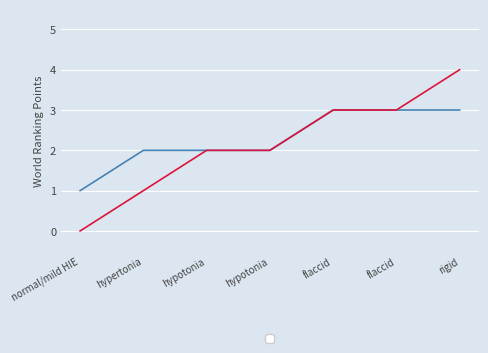

Reading left to right, transcribe all the data shown in this chart.

_rank: 1	2	2	2	3	3	3
_rank.0: 0	1	2	2	3	3	4